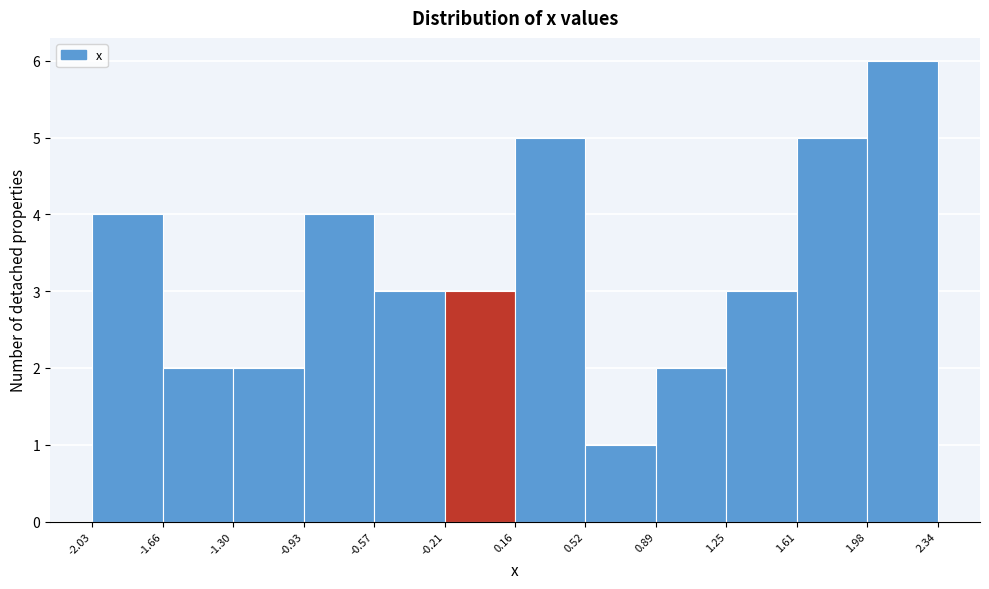

Reading left to right, list every bar in this chart as the range it spans on the x-axis followed by its height. The values are not printed on the chart, so give them approximately, as read against the axis.

-2.03 to -1.66: 4
-1.66 to -1.30: 2
-1.30 to -0.93: 2
-0.93 to -0.57: 4
-0.57 to -0.21: 3
-0.21 to 0.16: 3
0.16 to 0.52: 5
0.52 to 0.89: 1
0.89 to 1.25: 2
1.25 to 1.61: 3
1.61 to 1.98: 5
1.98 to 2.34: 6